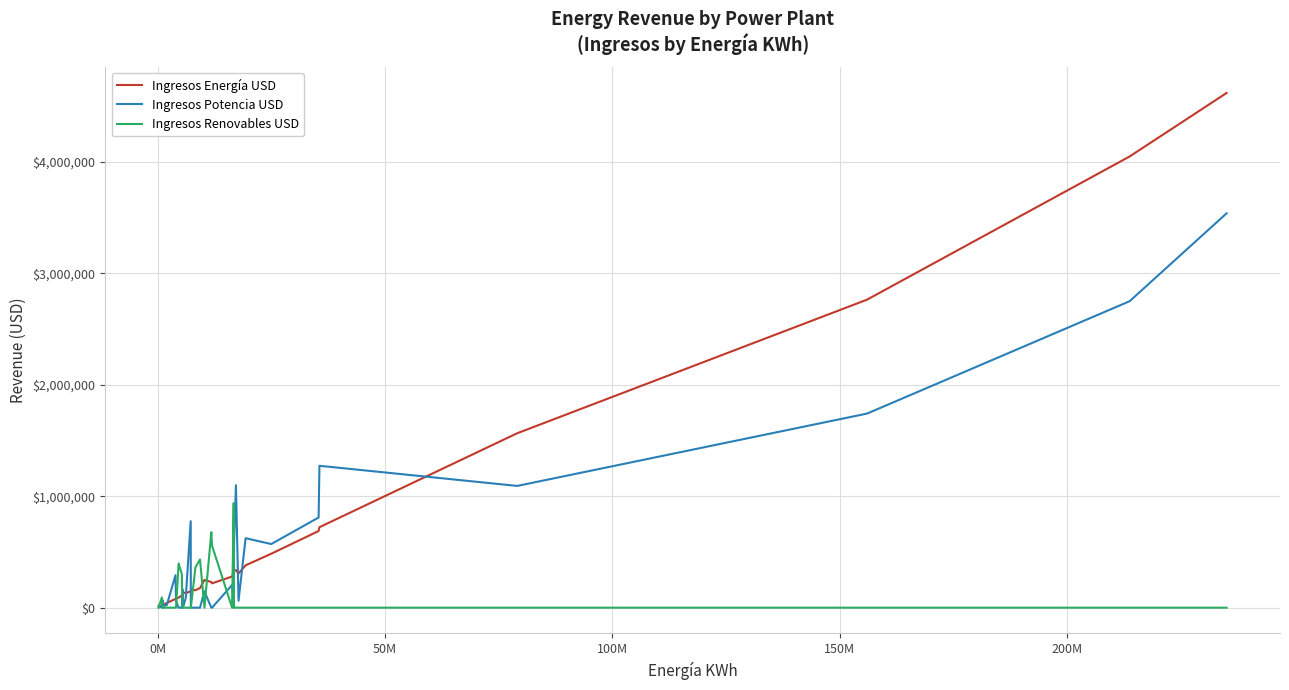

Does the chart have visible grid lines?

Yes